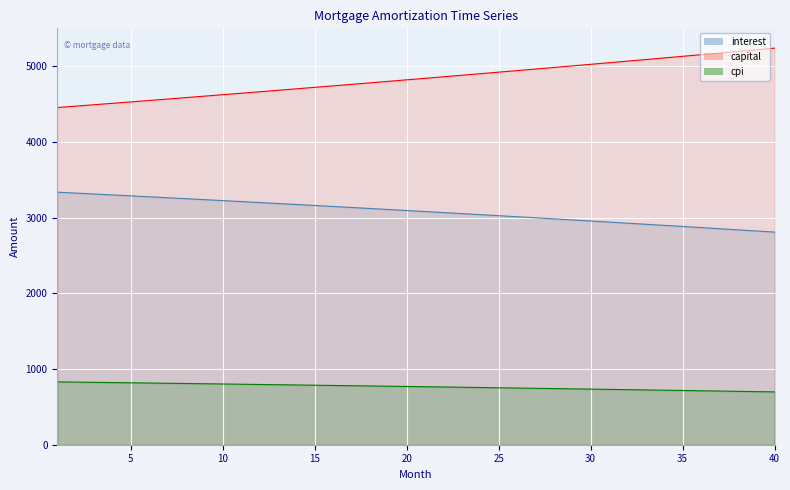

The cpi series shows 414.9 at 12. True or false?

False